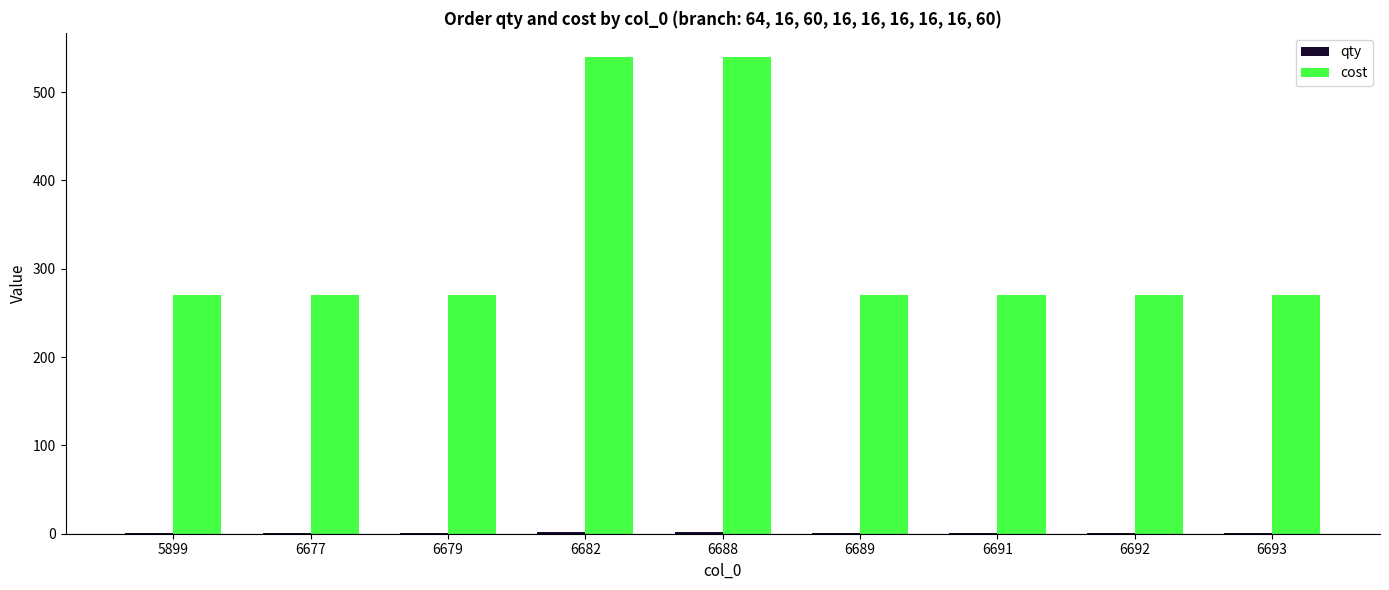

What is the sum of all cost values?

2970